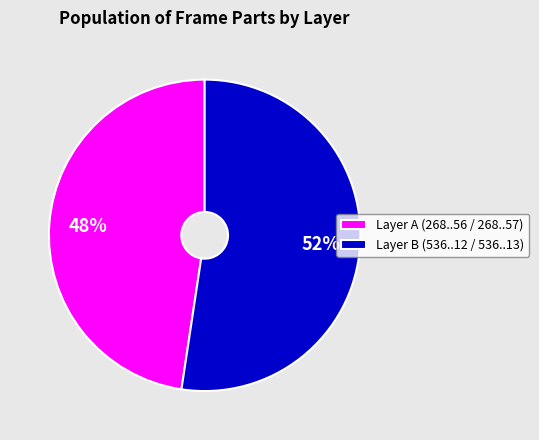

To the nearest percent, what is the average slice percentage?

50%